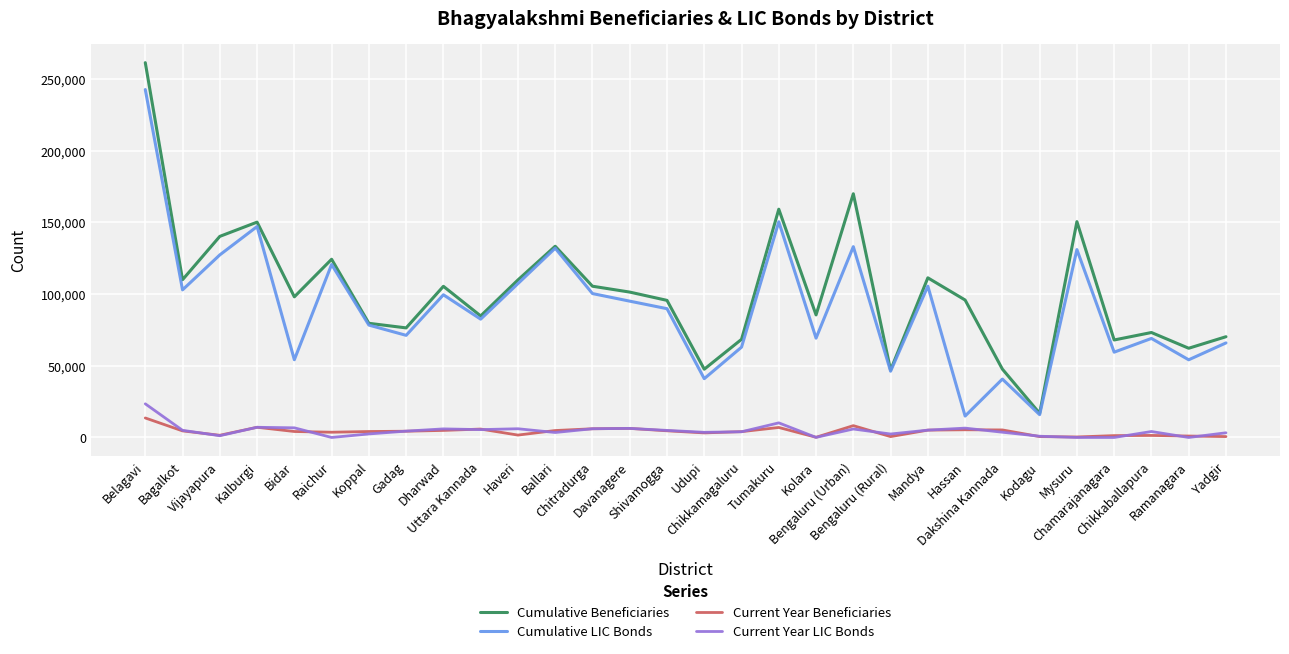

True or false: Cumulative Beneficiaries and Current Year Beneficiaries cross at least once.

False